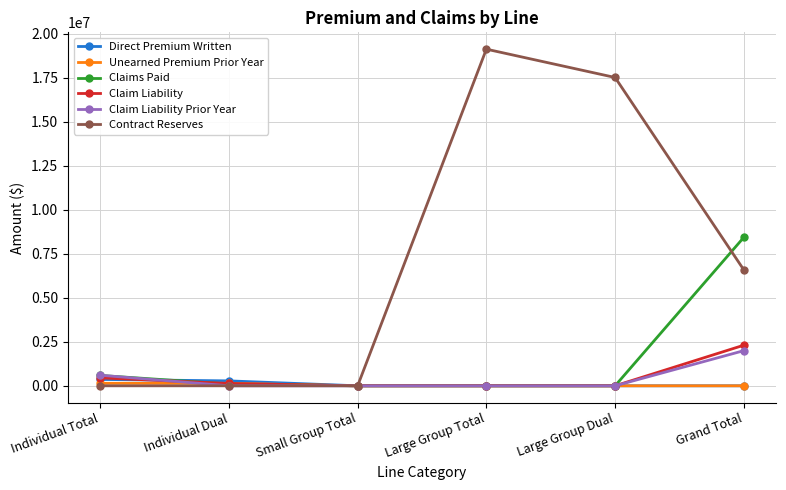

Which series has the largest total across all categories?

Contract Reserves